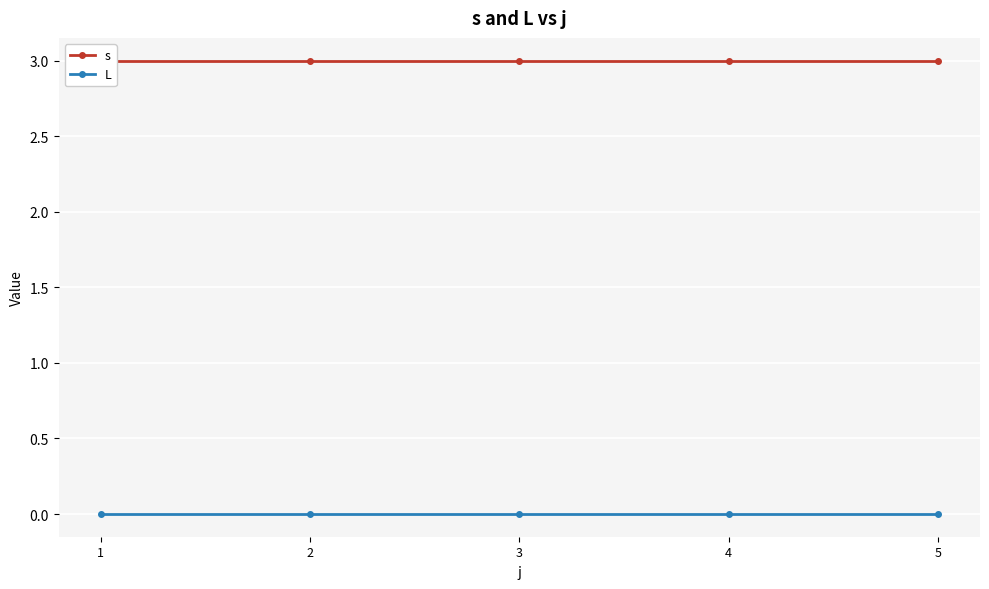

Reading left to right, what are all the values shown in this chart?

s: 3	3	3	3	3
L: 0	0	0	0	0